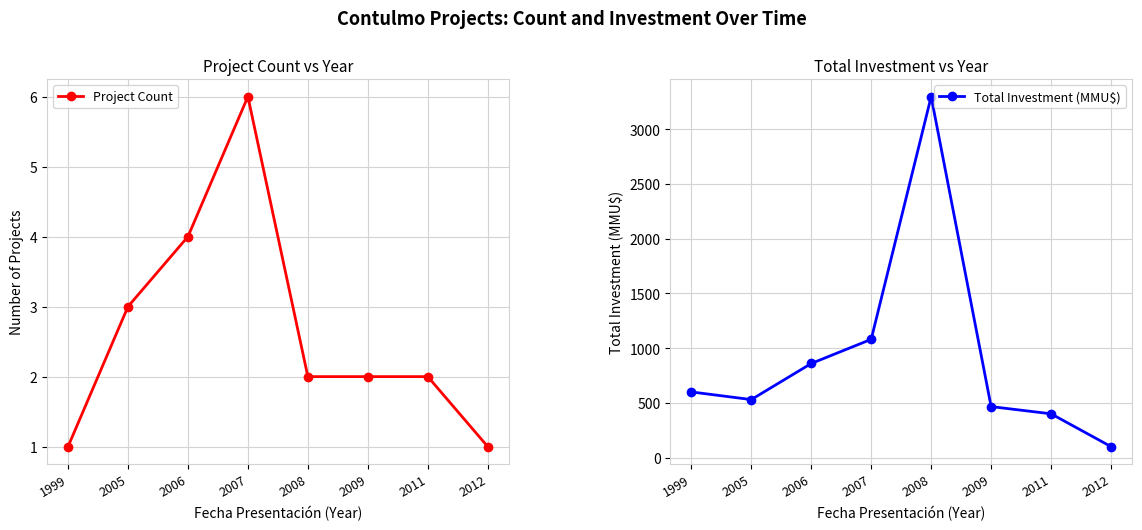

What is the total value across all series at 2012?

101